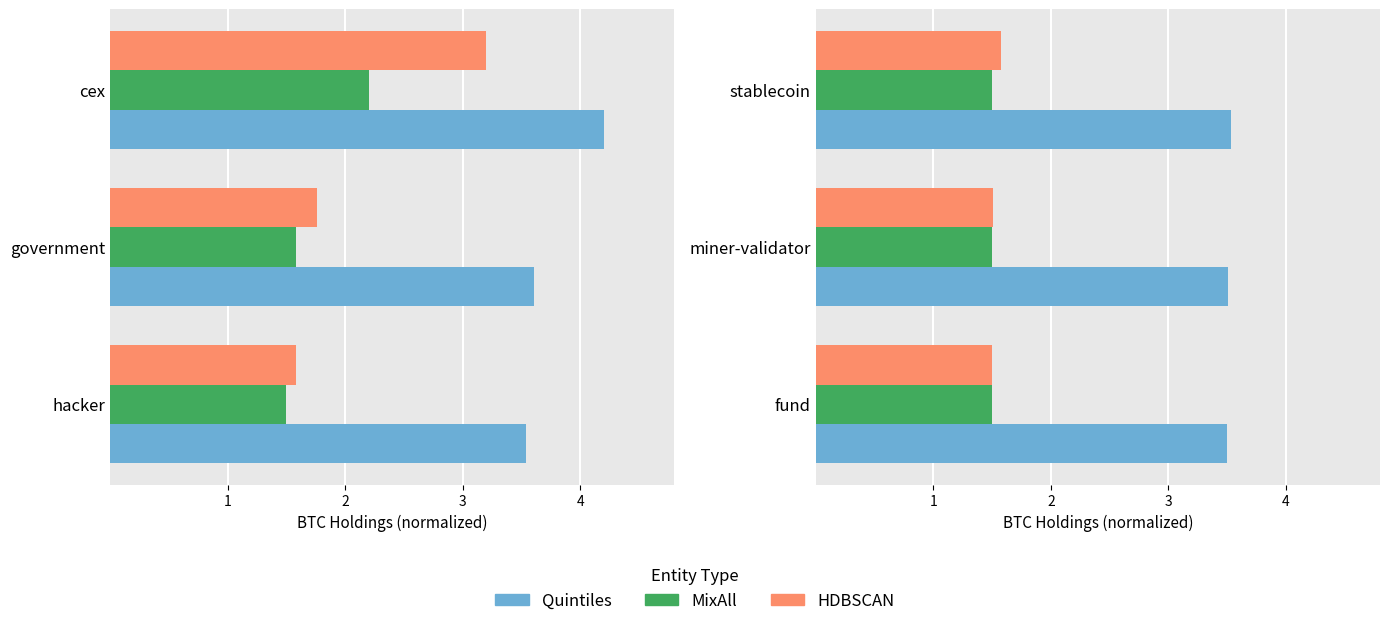

Which series changed the most between 2 and 3?

HDBSCAN